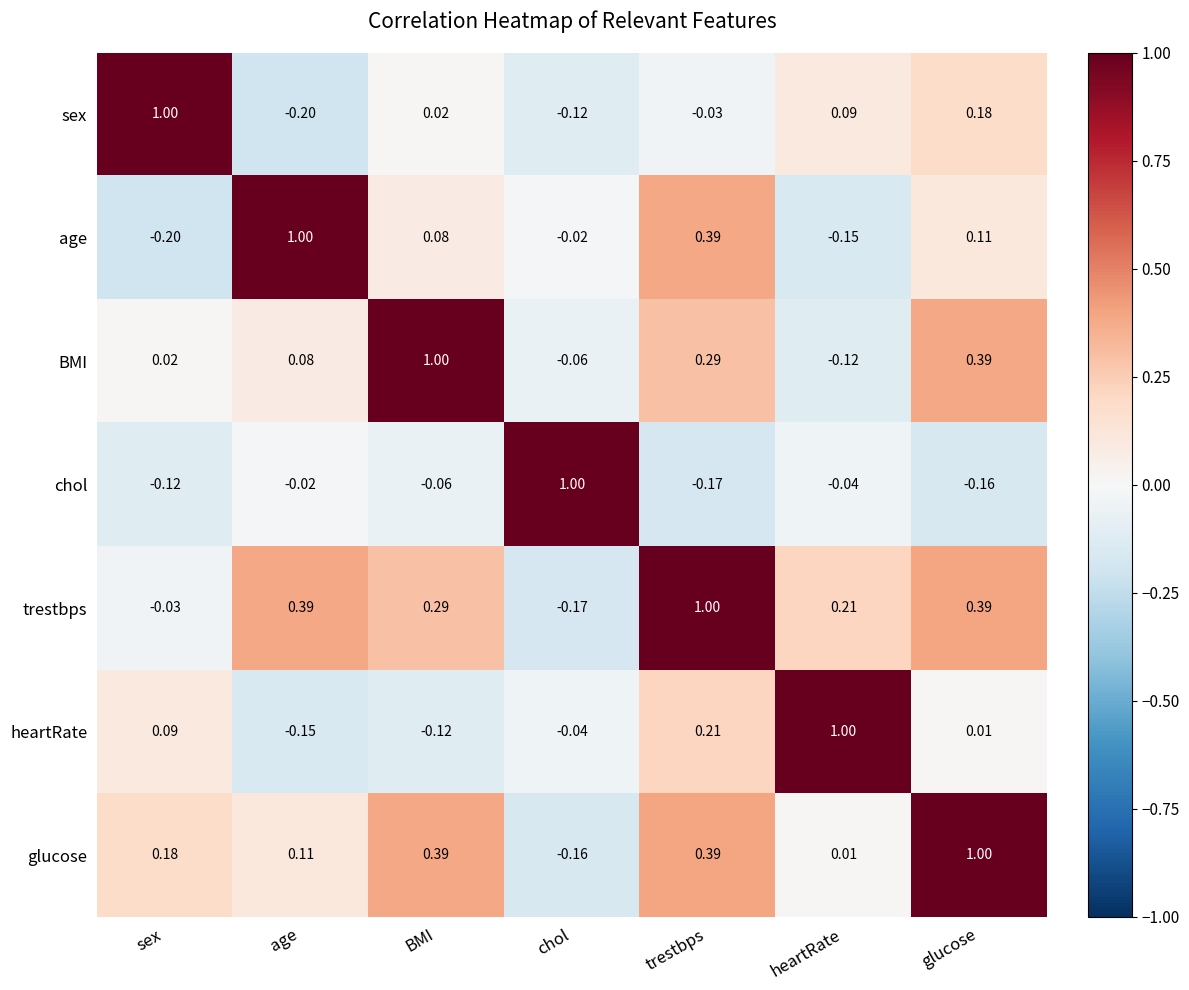

Rank the series at heartRate from lowest to highest value.

age, BMI, chol, glucose, sex, trestbps, heartRate